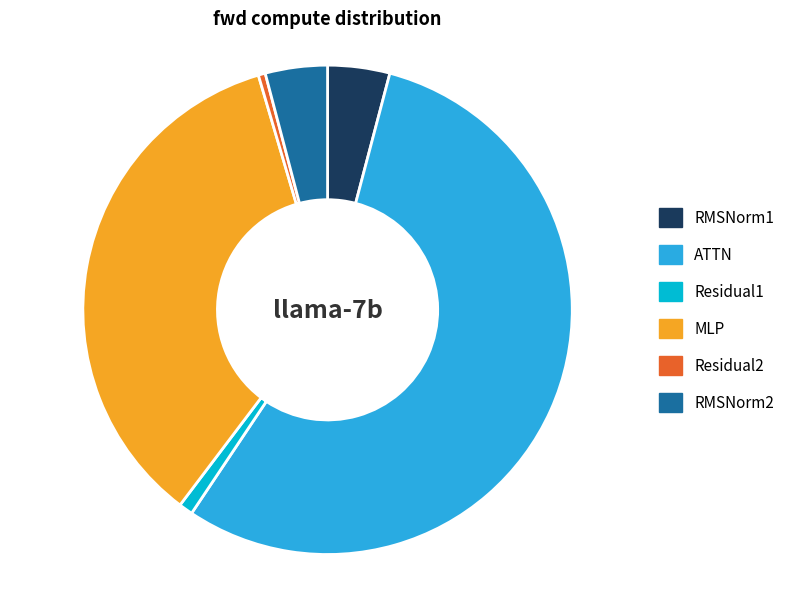

Which has a higher value, RMSNorm2 or MLP?

MLP